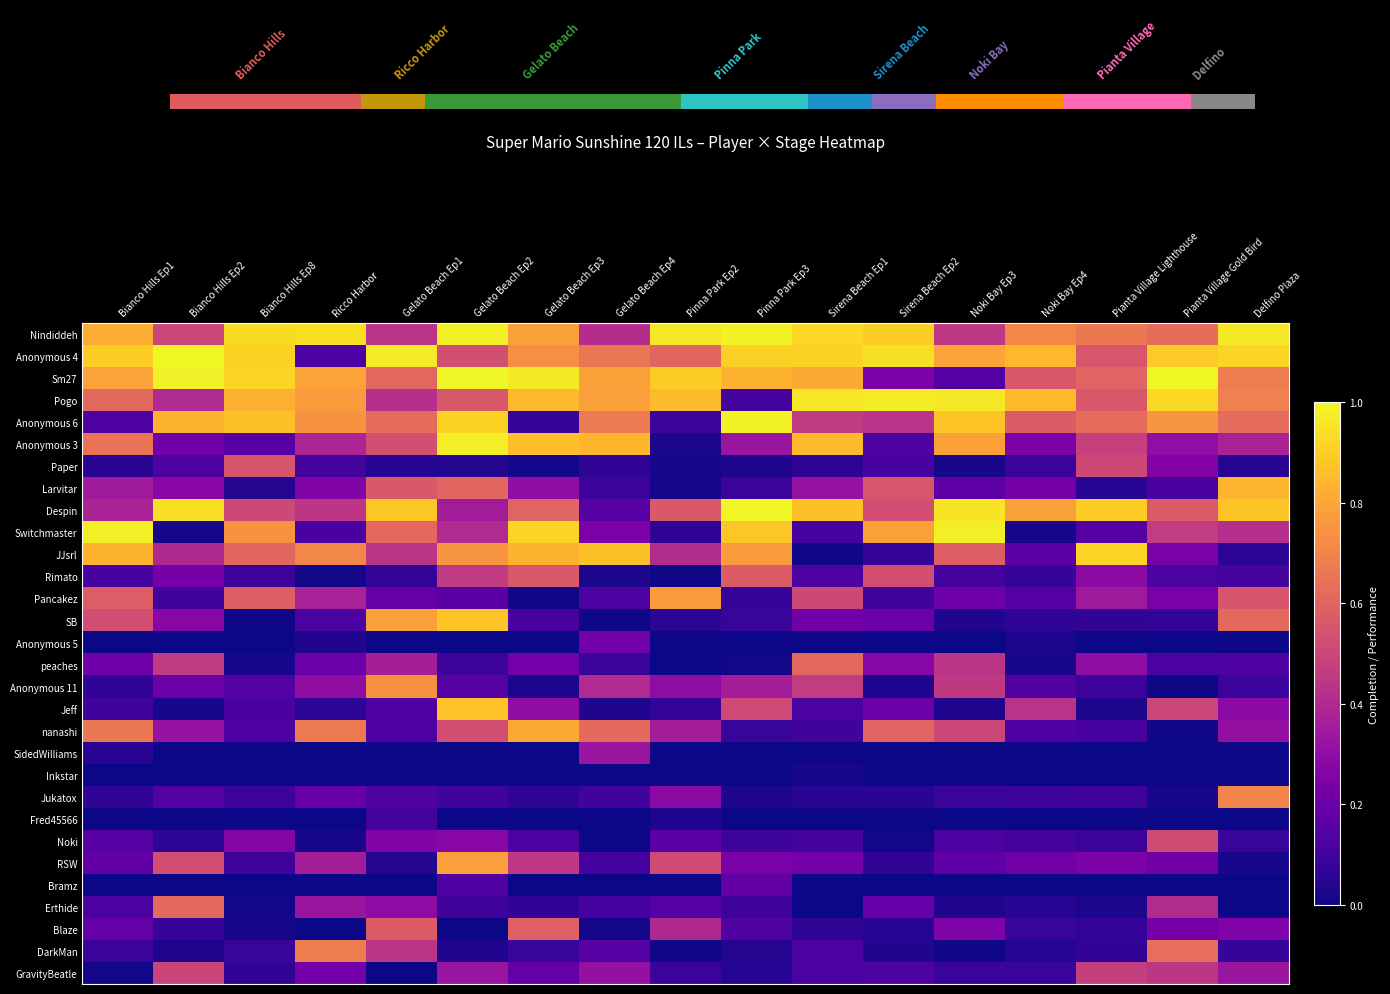

At which label is Anonymous 4 closest to 0?

Ricco Harbor